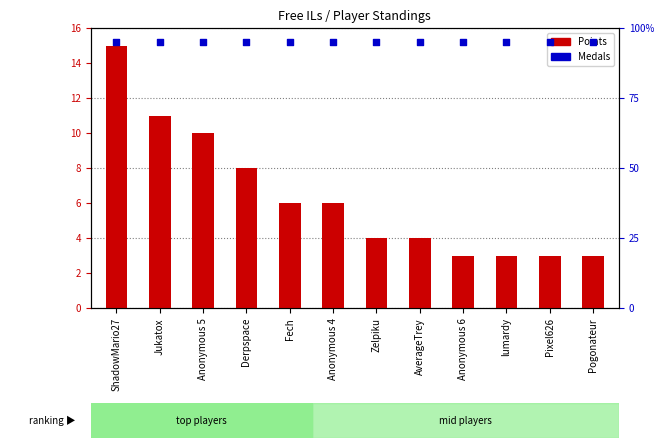

At how many categories does at least one series exceed 29?

12